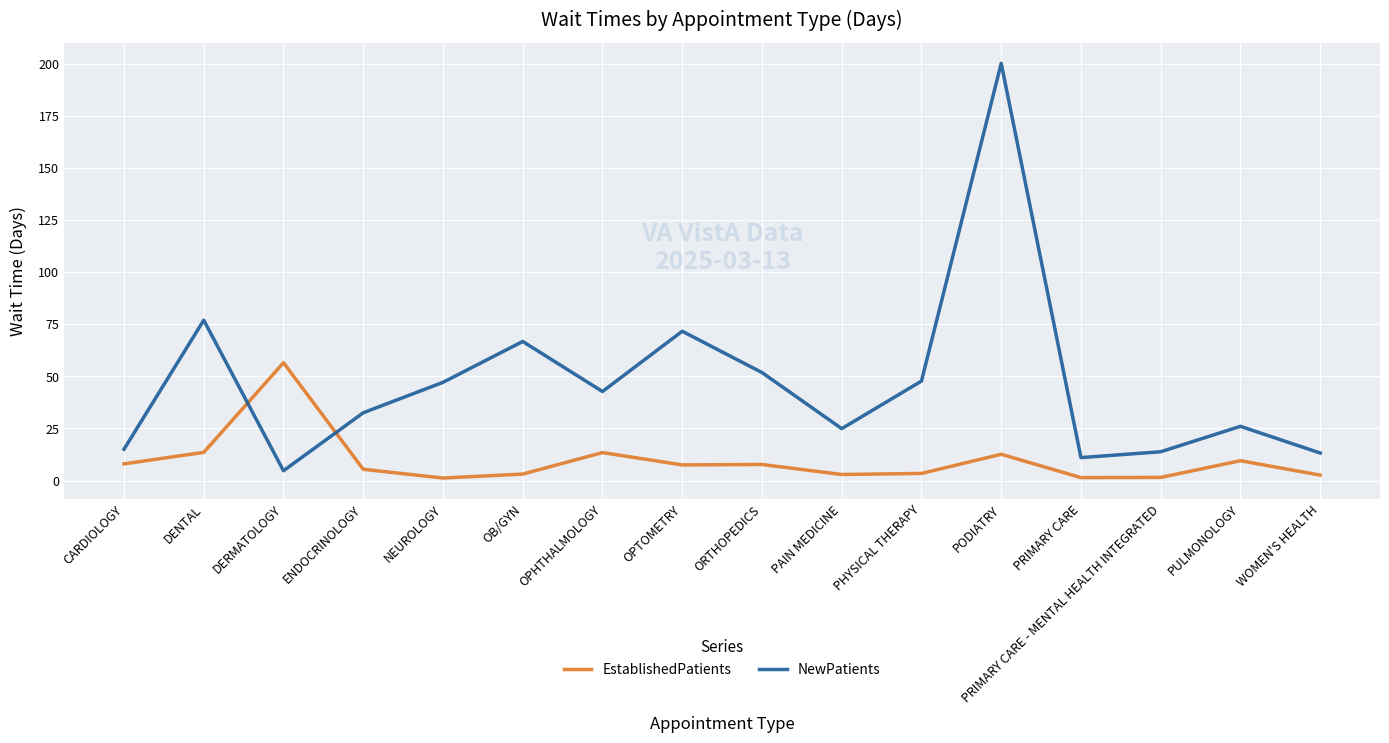

Which series changed the most between CARDIOLOGY and PODIATRY?

NewPatients